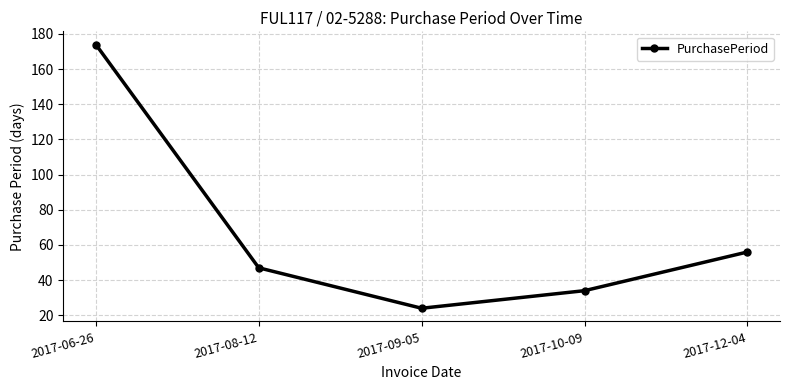

At which category does the data reach its first local valley?

2017-09-05